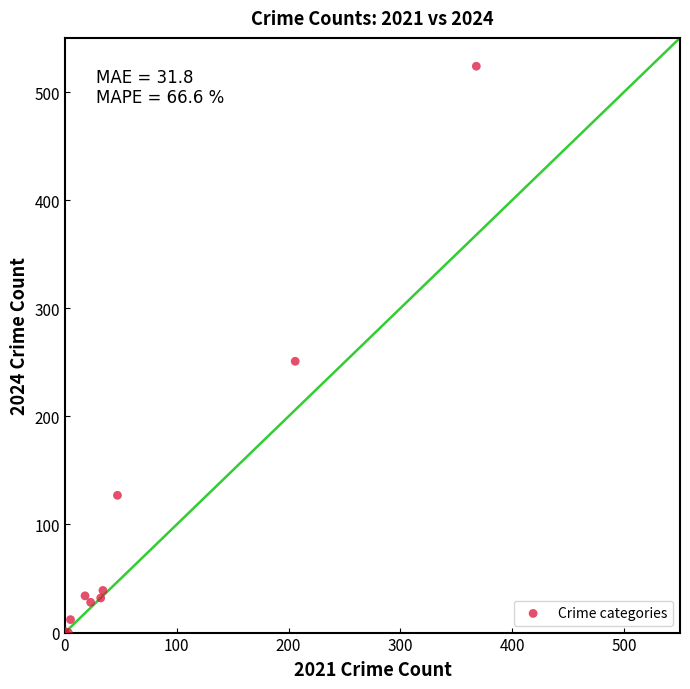

What Y value in the scatter plot is closest to 262?

251